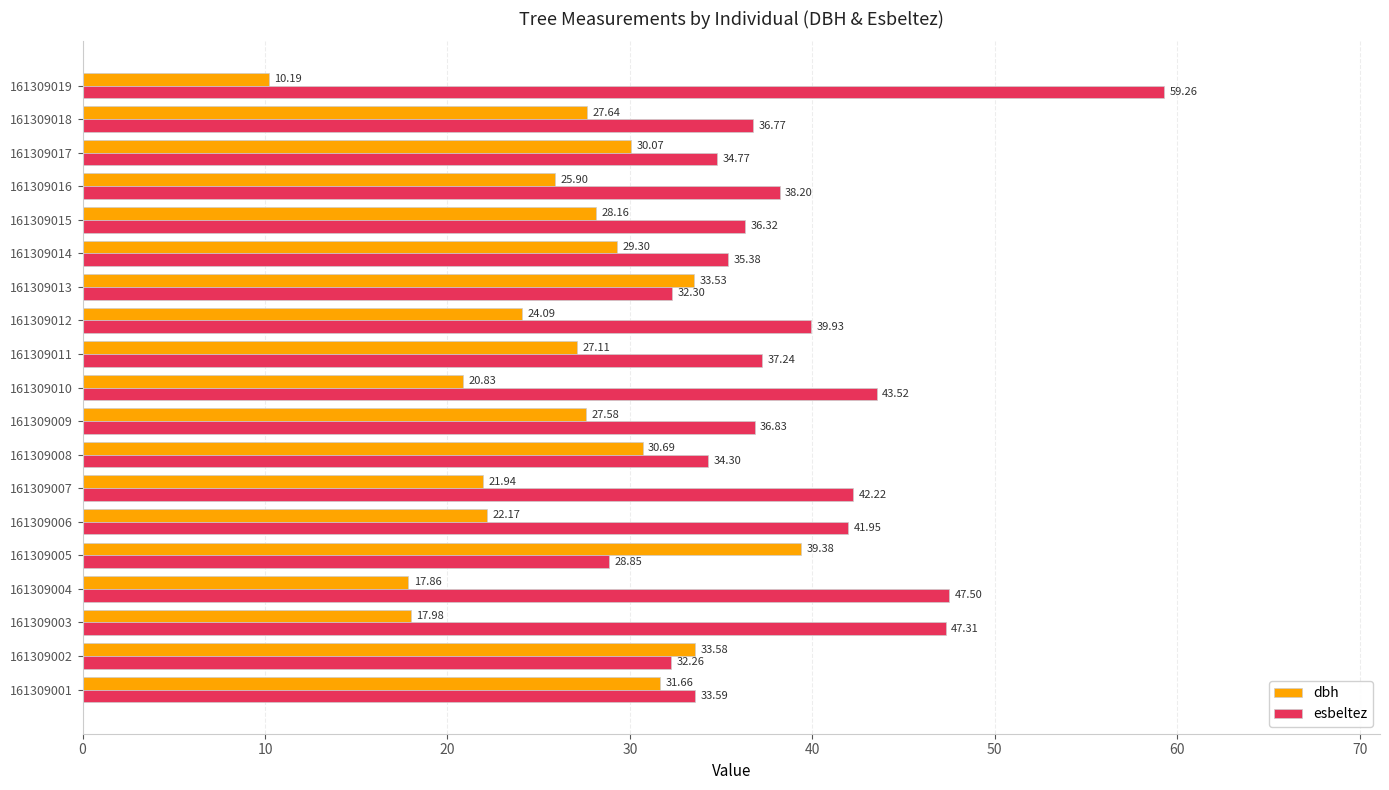

Which series has the largest total across all categories?

esbeltez